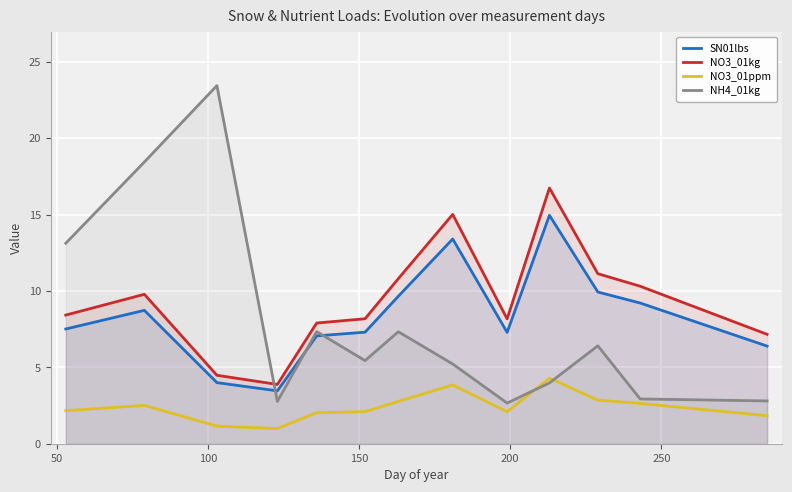

What is the difference between the maximum and minimum values in the NO3_01kg series?

12.9